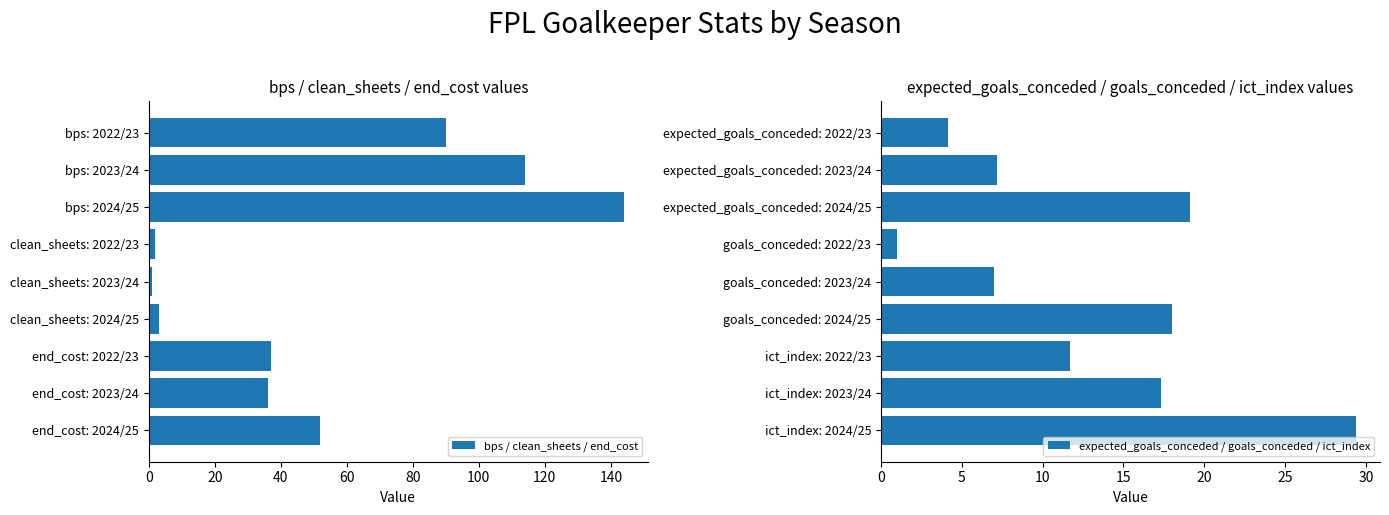

What is the average value of the expected_goals_conceded / goals_conceded / ict_index series?

12.8